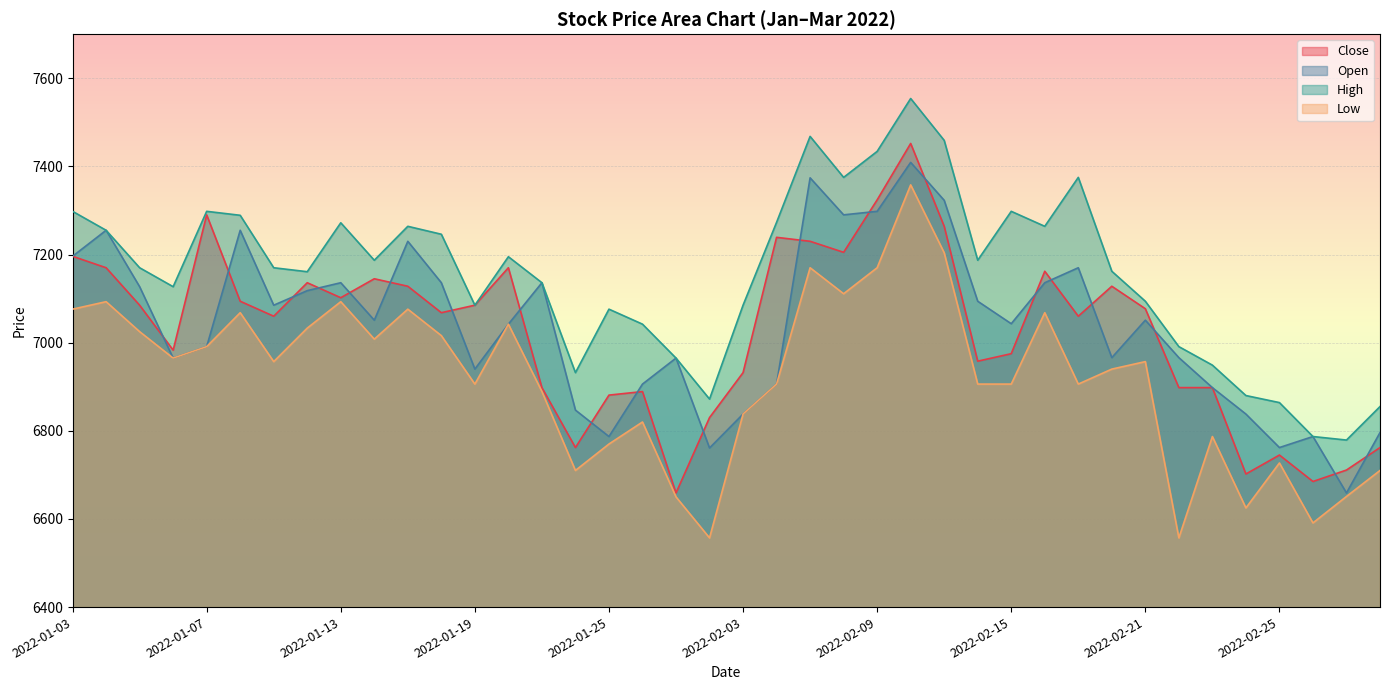

Is the value of Low at 2022-01-26 greater than the value of Open at 2022-01-03?

No